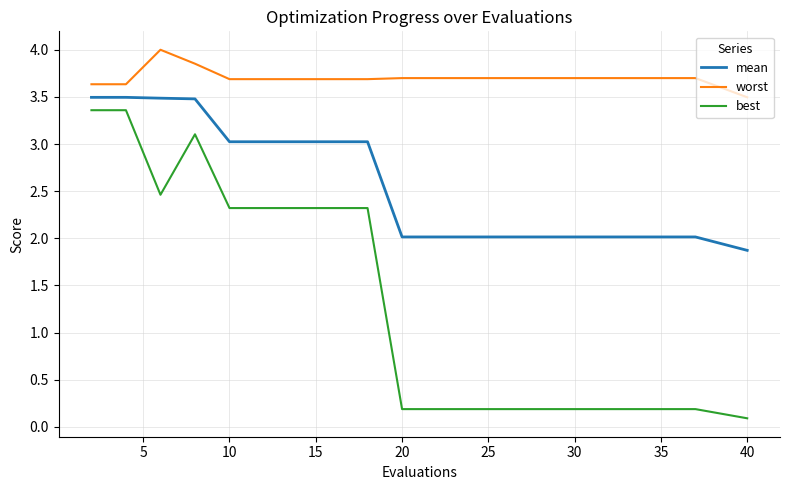

Which series has the widest spread of values?

best